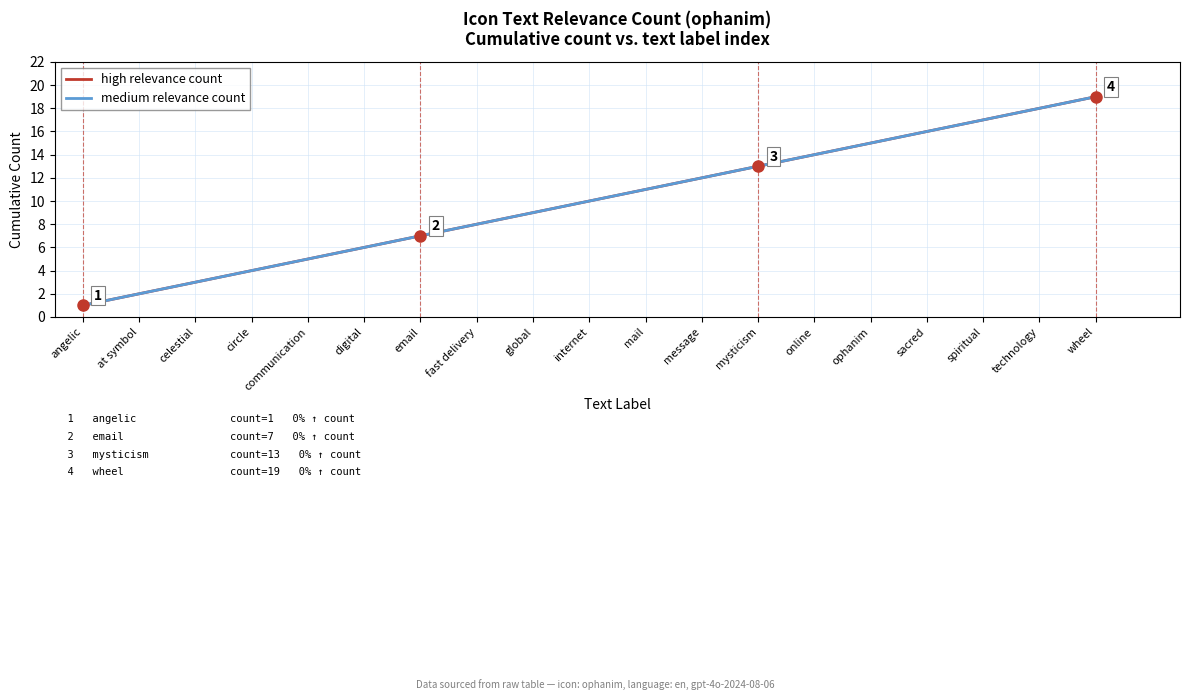

Between at symbol and circle, which series saw the biggest shift?

high relevance count